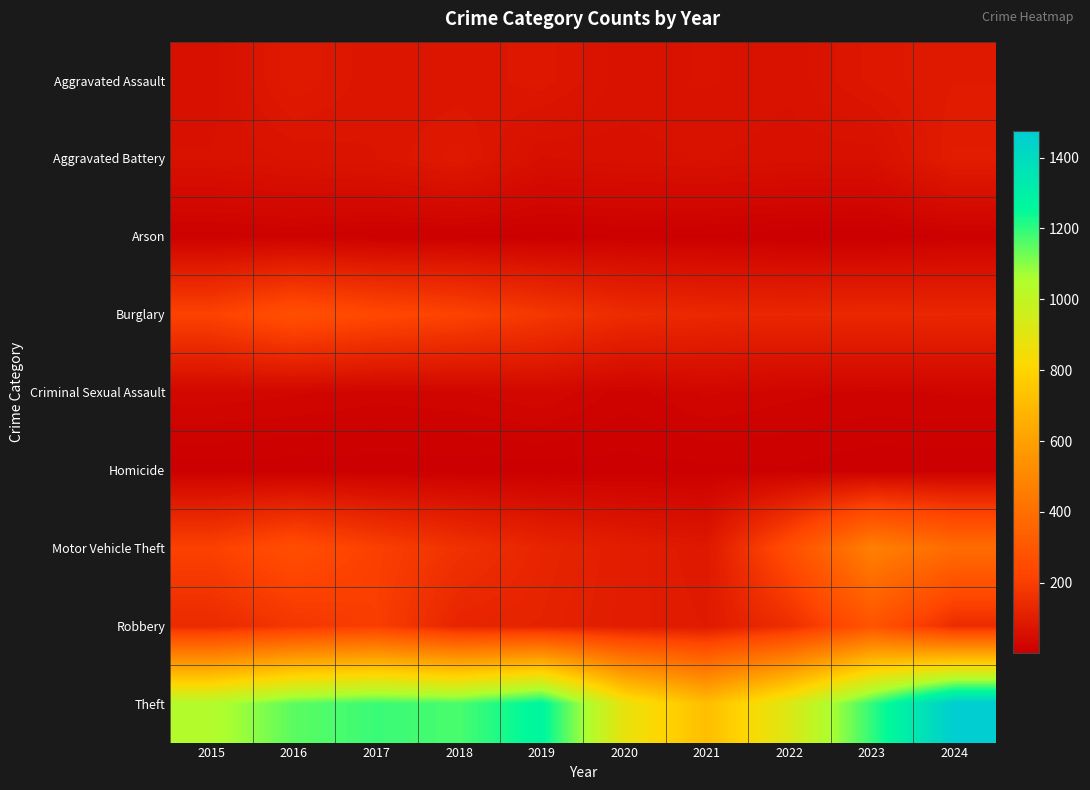

What is the total value across all series at 2016?

2050